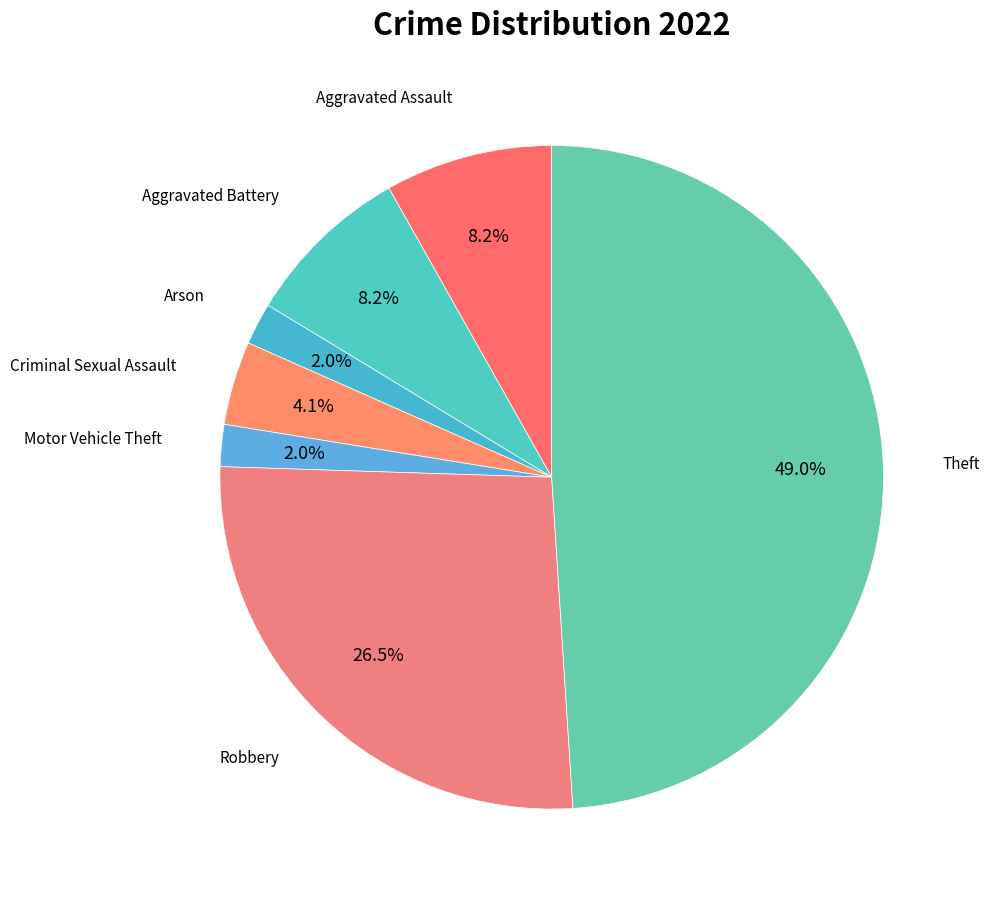

Count the number of slices in the pie.

7